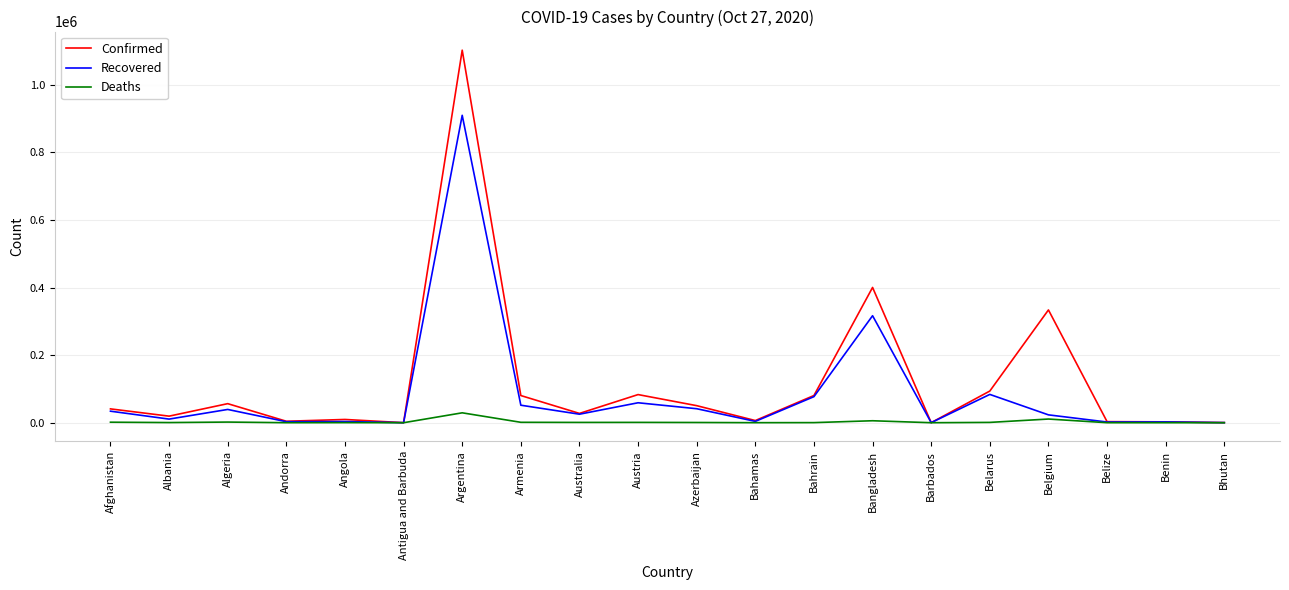

At how many categories does at least one series exceed 705728?

1